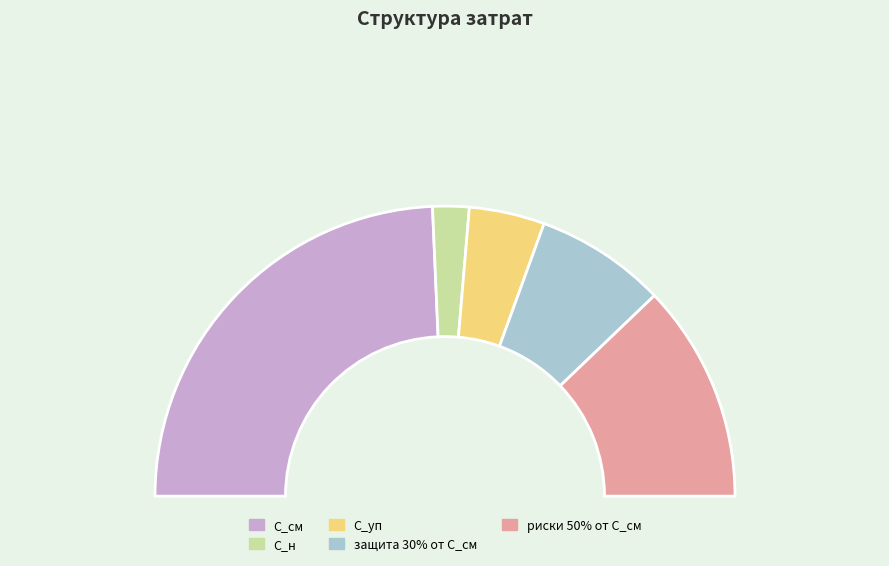

How many segments does this pie chart have?

5